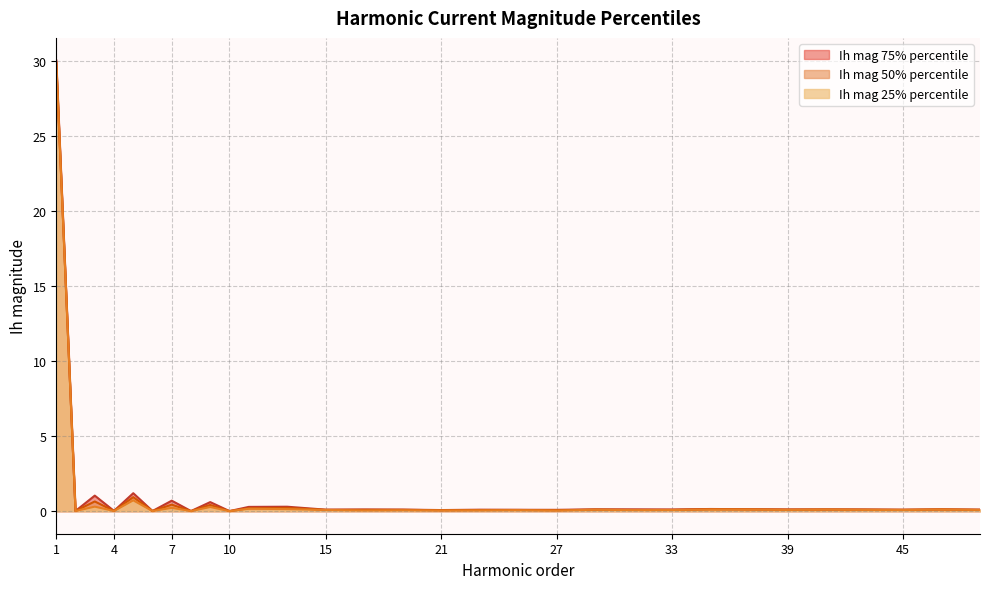

At which label does Ih mag 50% percentile reach its minimum?

10